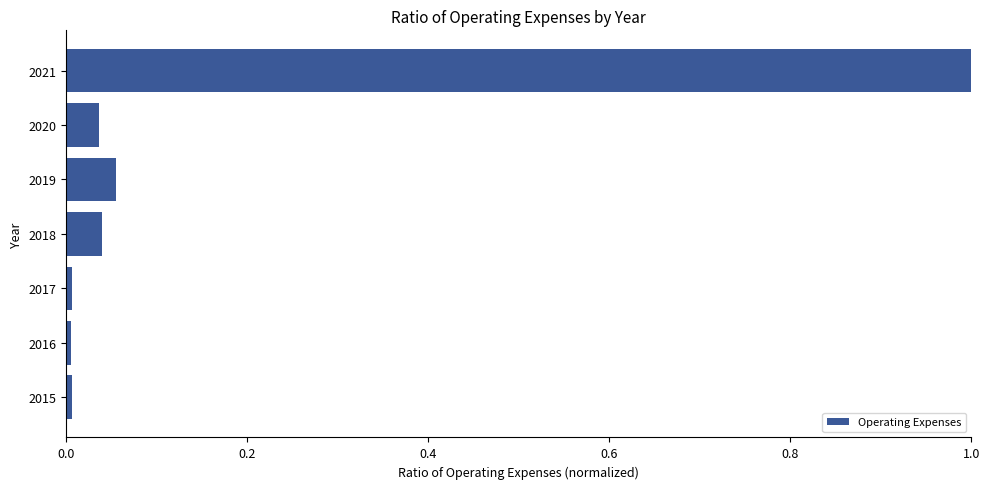

Is it true that the value at 2015 is 0.0?

True